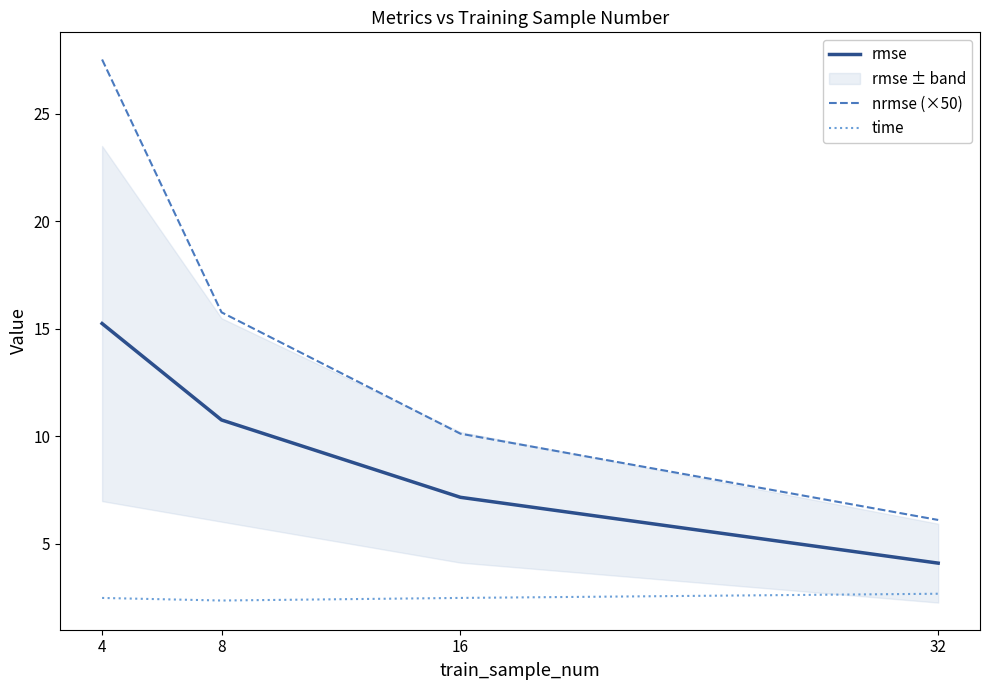

The value of time at 8 is 2.4. True or false?

True